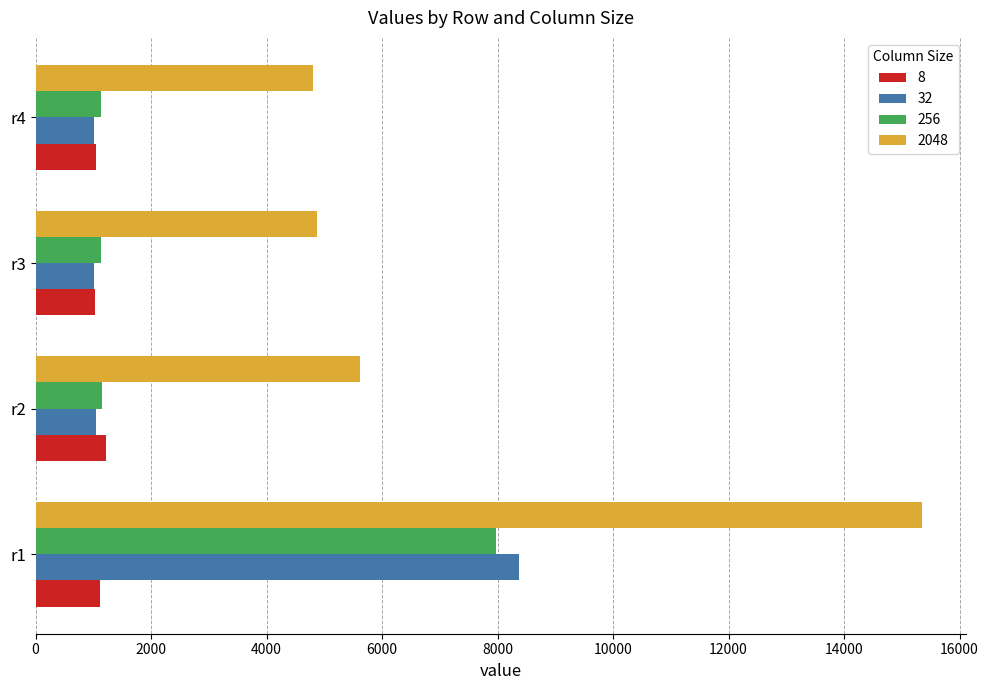

What are all the series names shown in the legend?

8, 32, 256, 2048